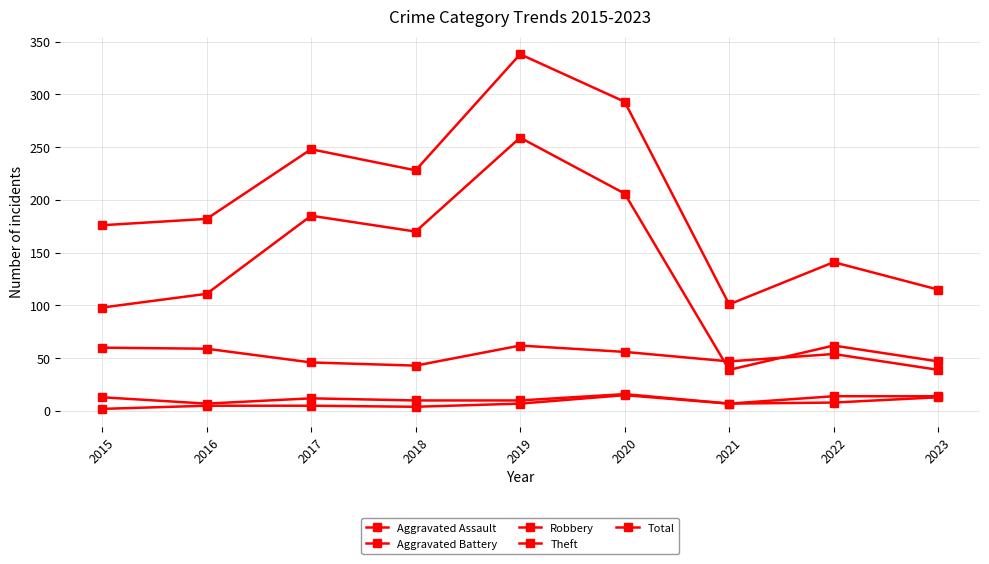

Reading right to left, list all the values displayed in this chart.

Aggravated Assault: 13	8	7	15	7	4	5	5	2
Aggravated Battery: 14	14	7	16	10	10	12	7	13
Robbery: 39	54	47	56	62	43	46	59	60
Theft: 47	62	39	206	259	170	185	111	98
Total: 115	141	101	293	338	228	248	182	176